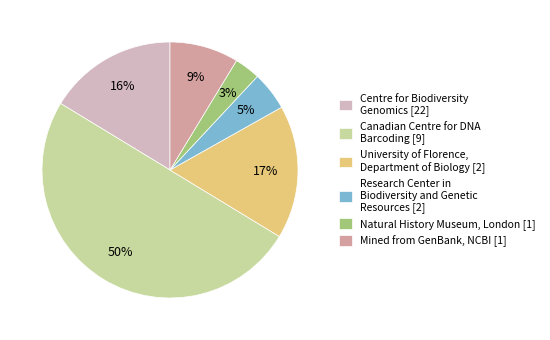

To the nearest percent, what percentage of the pie is Canadian Centre for DNA Barcoding [9]?

50%